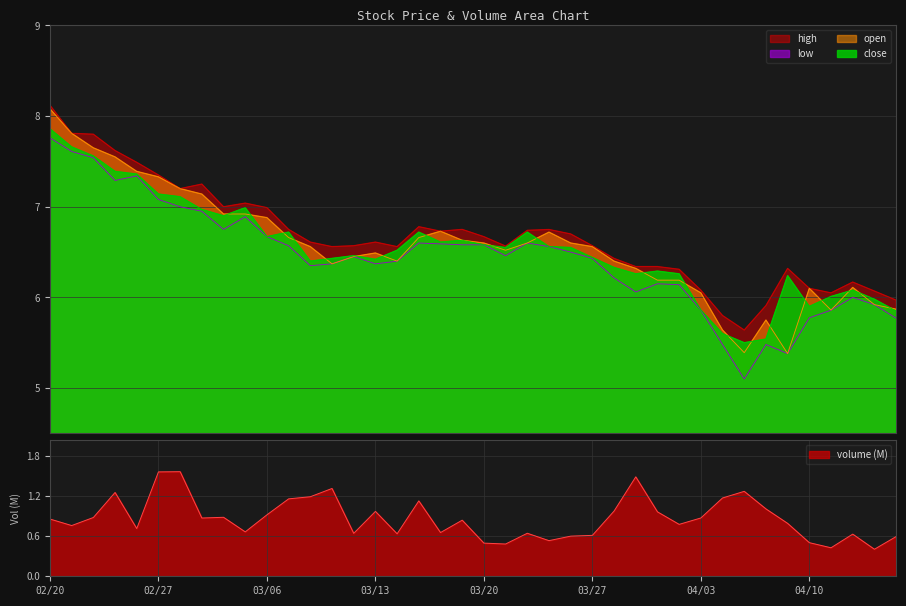

Is it true that low equals 6.6 at 20250325?

True